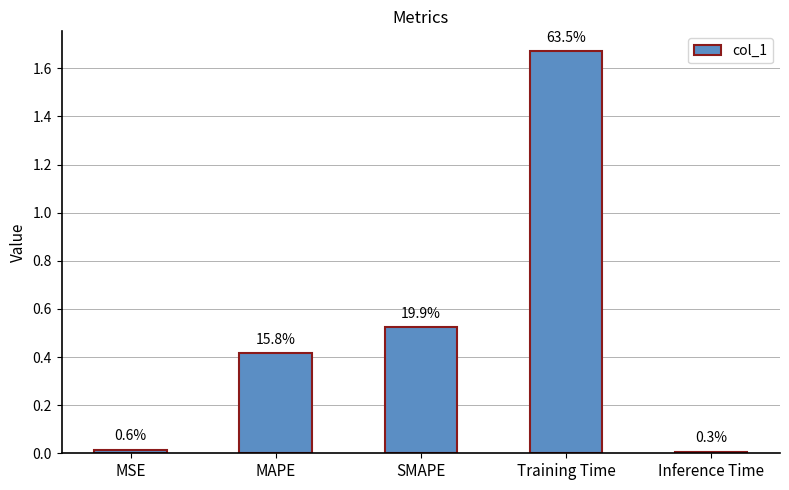

Are the bars horizontal?

No